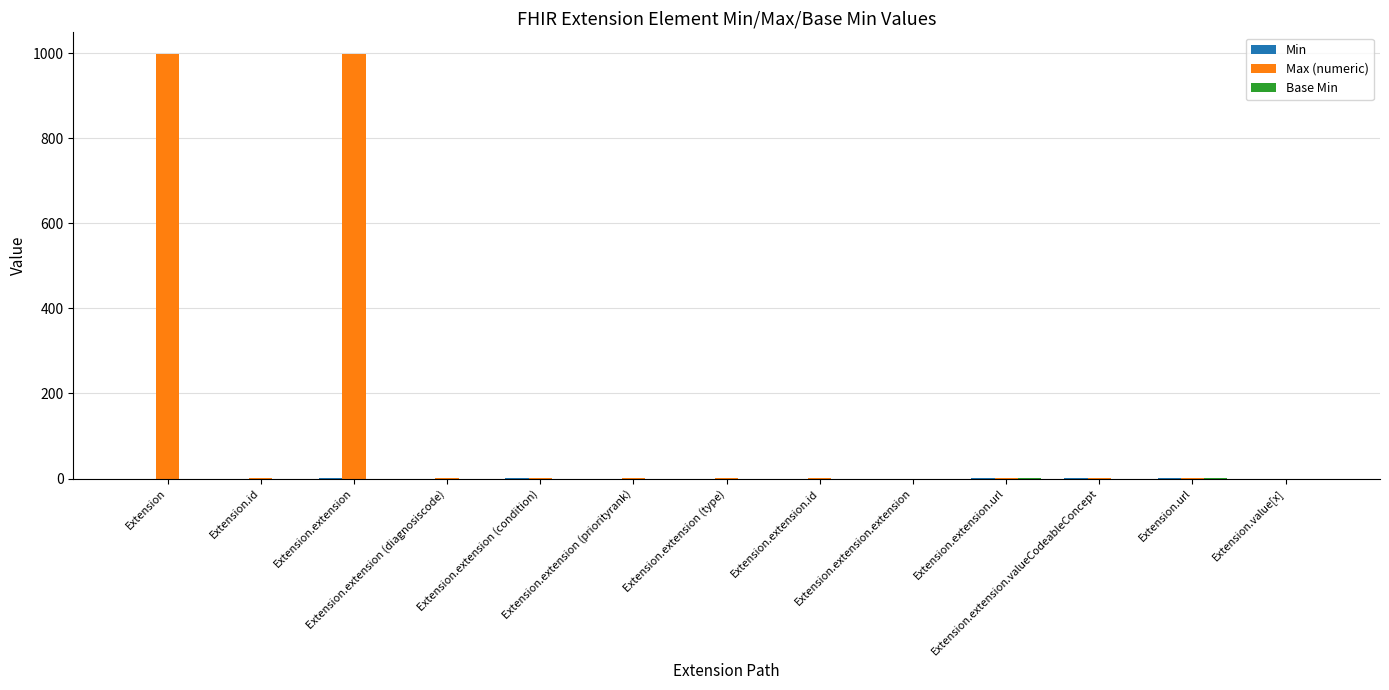

Is it true that Max (numeric) equals 999 at Extension.extension?

True